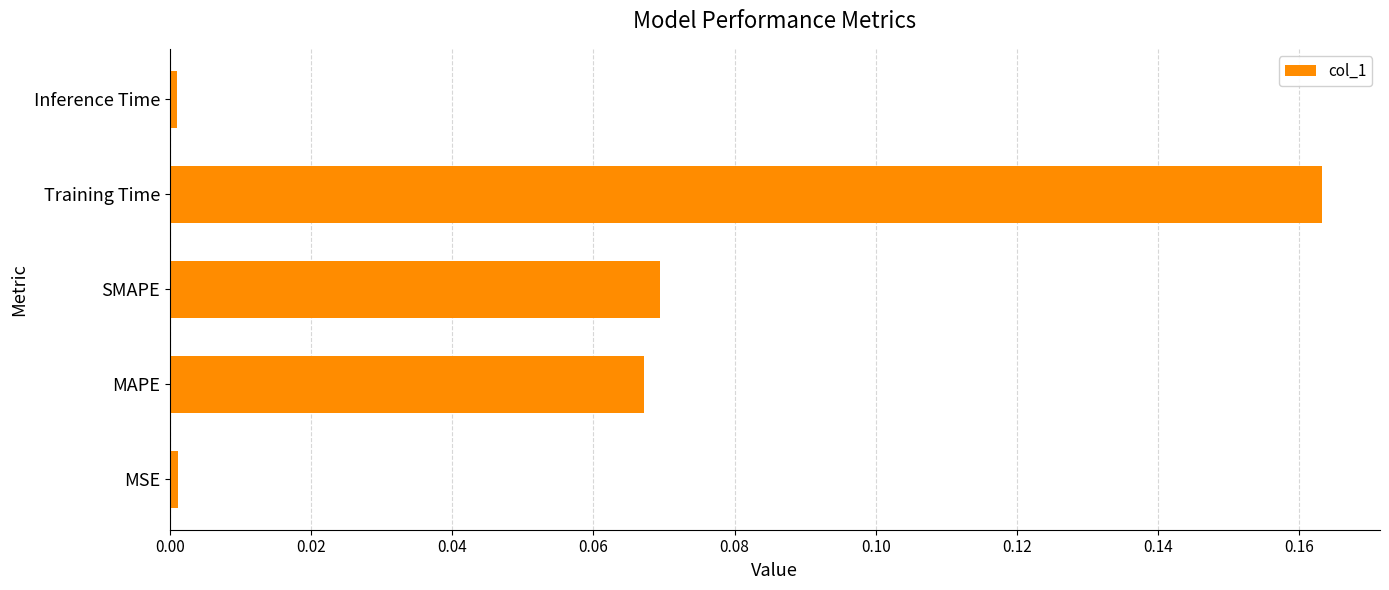

The value at Inference Time is 0.0. True or false?

True